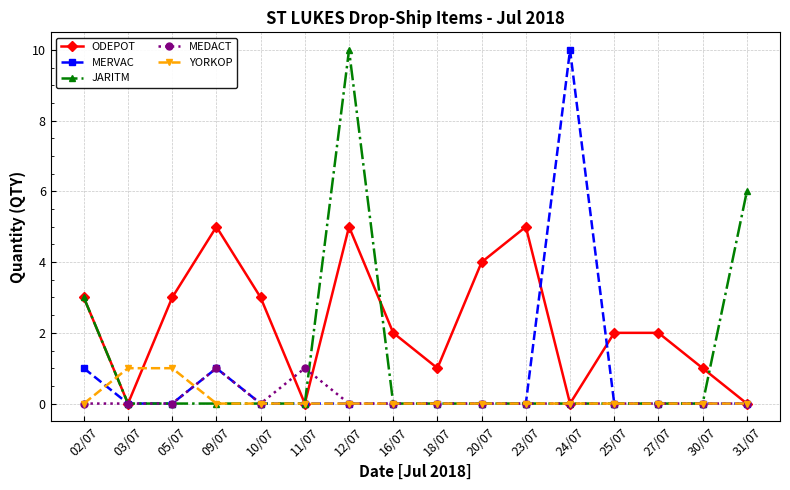

Count the number of data series in this chart.

5